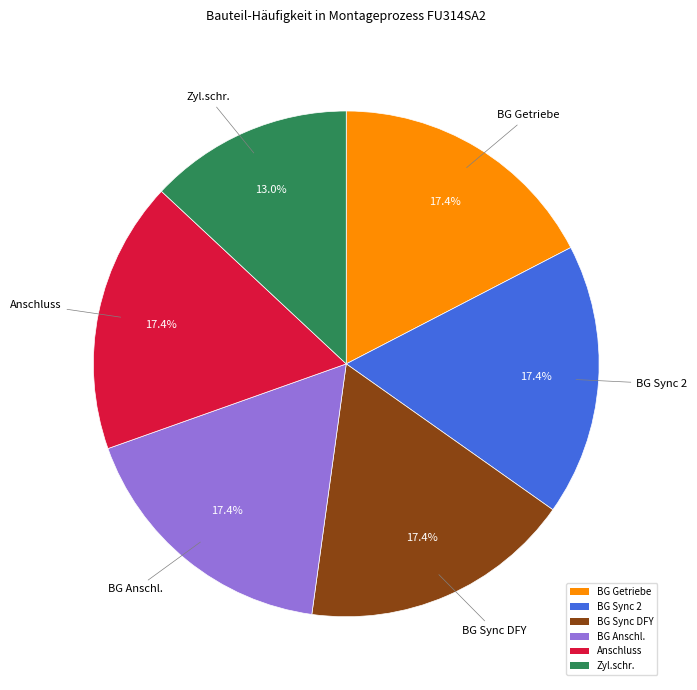

Combined, do BG Anschl. and Zyl.schr. account for over 50%?

No